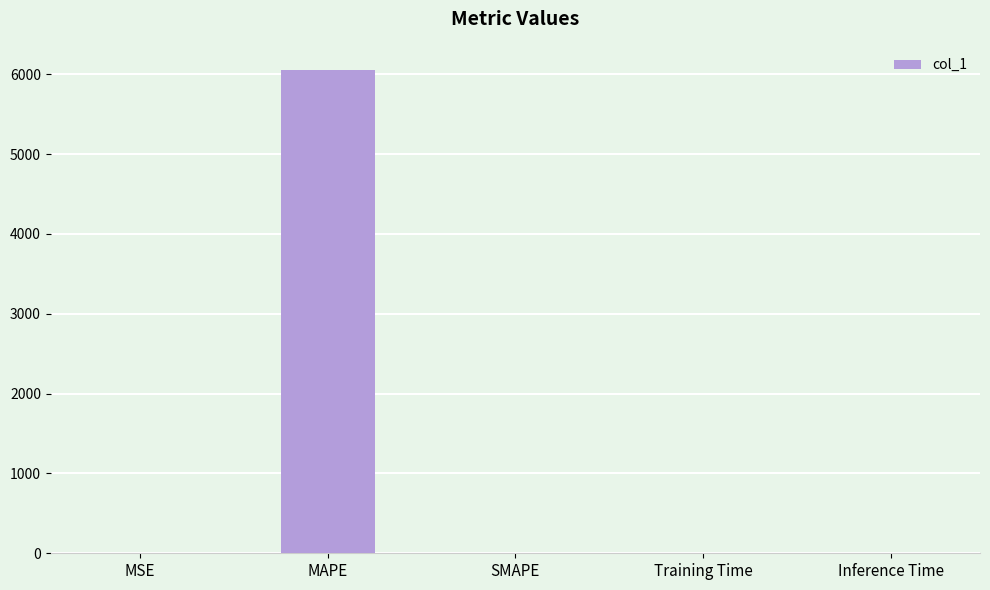

The value at MAPE is 9955.3. True or false?

False